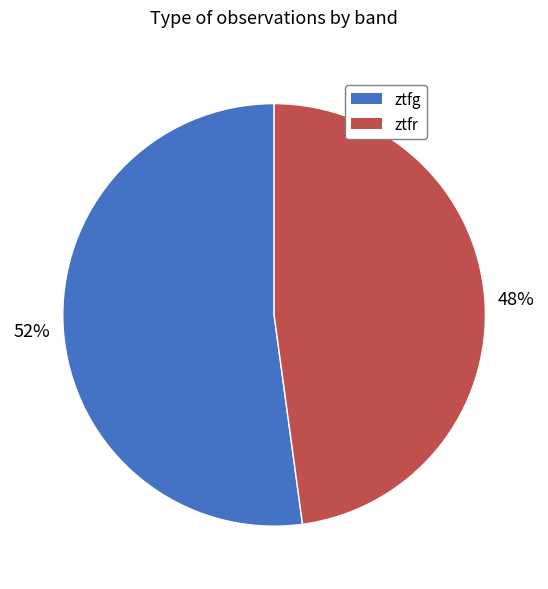

Is the sum of ztfg and ztfr greater than half?

Yes